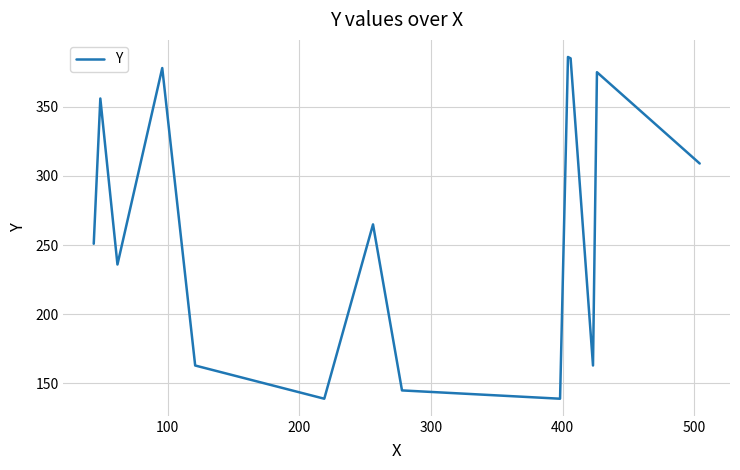

What is the difference between the maximum and minimum values?

247